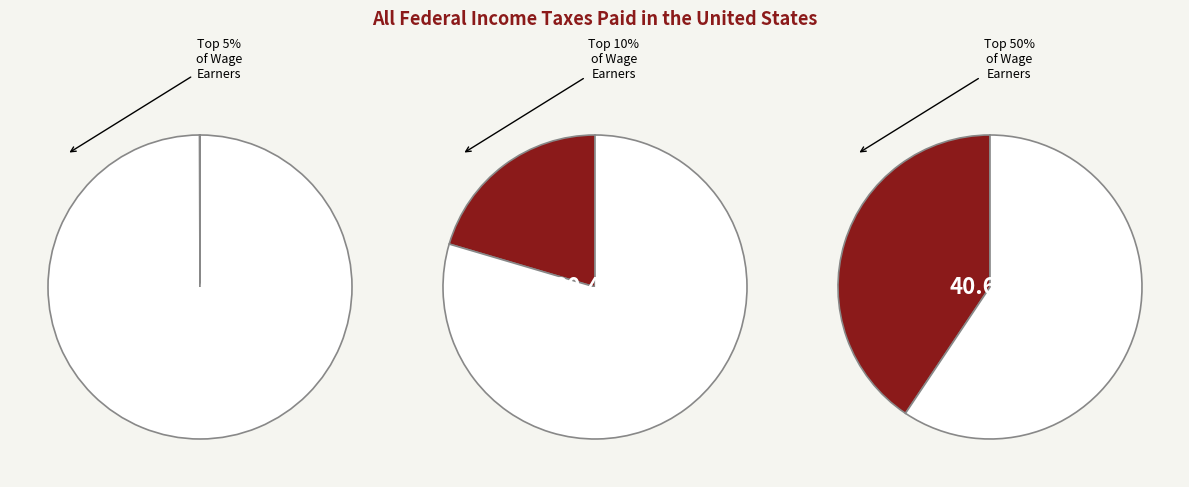

To the nearest percent, what is the difference between the largest and smallest slice percentages?

41%